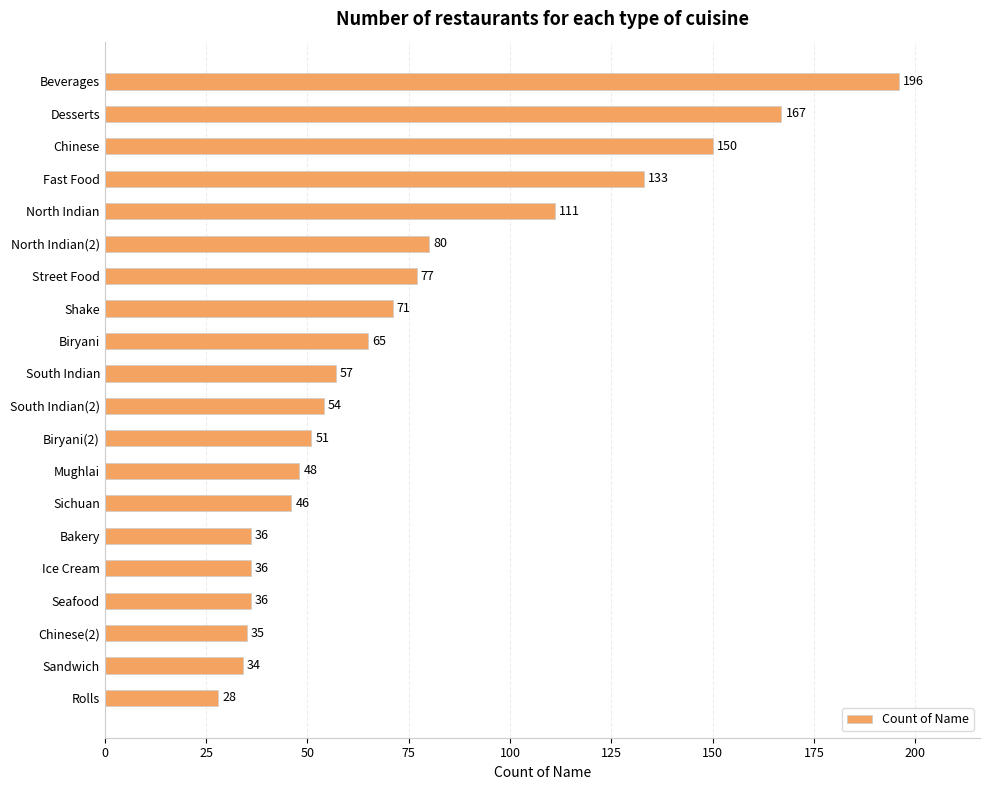

Which label corresponds to the smallest value in the chart?

Rolls